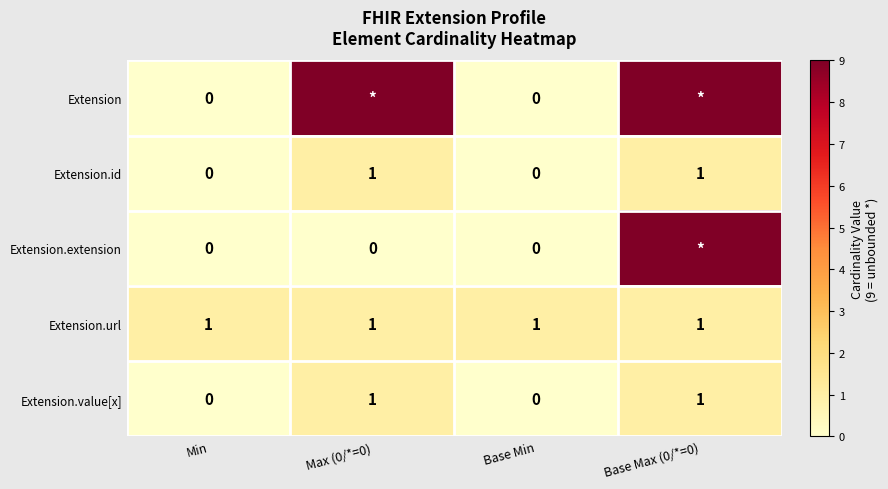

The value of Extension.id at Min is 0. True or false?

True